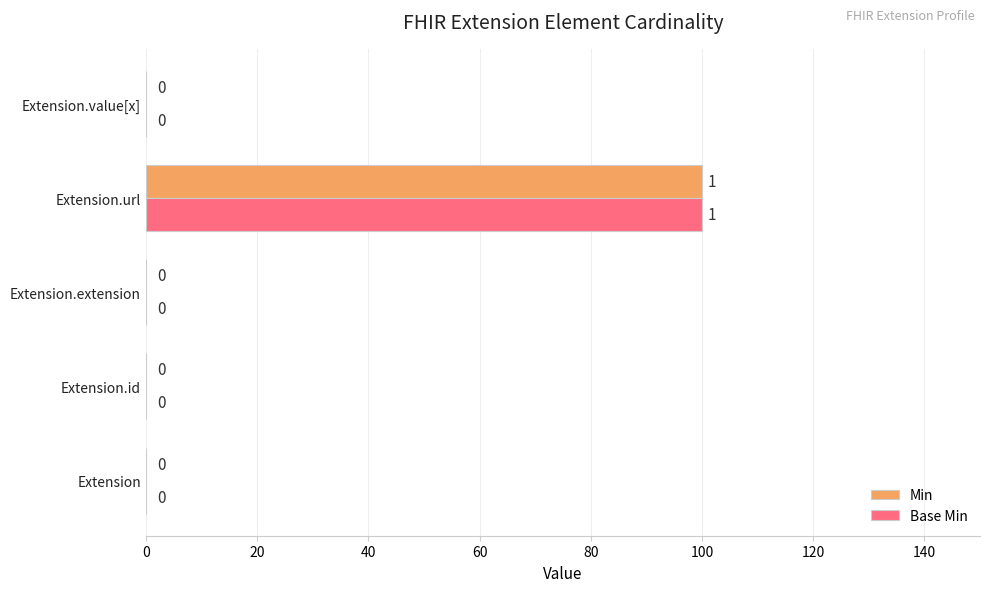

Which category has the highest value in the Min series?

Extension.url